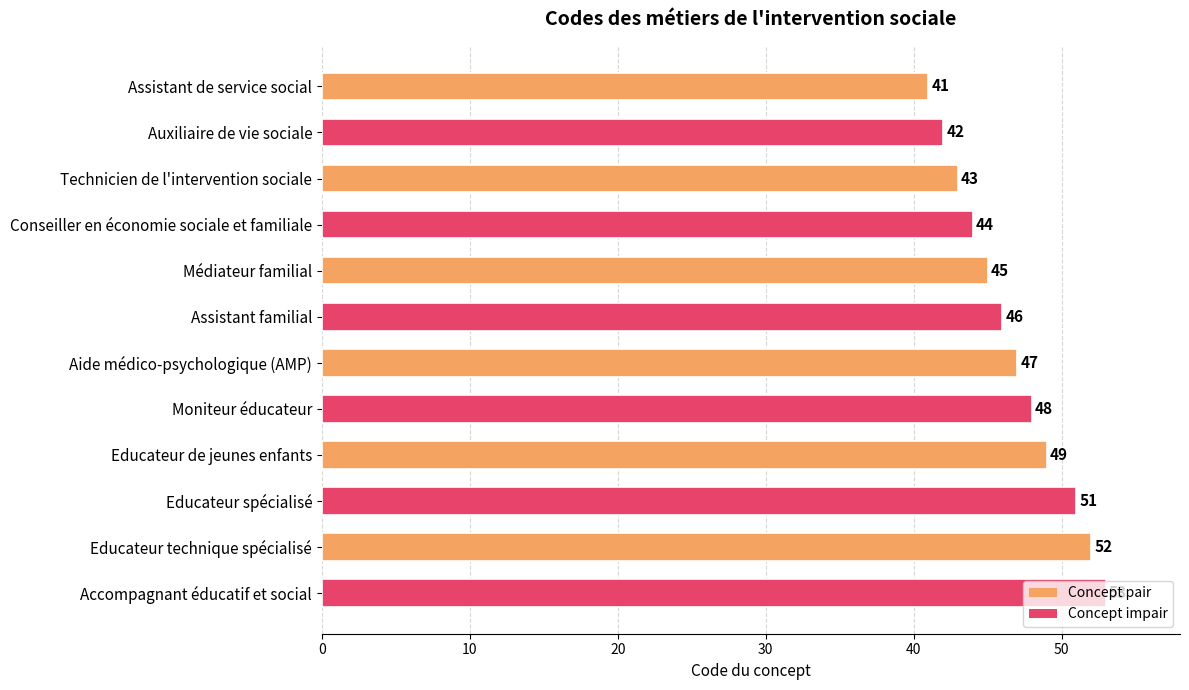

Which label corresponds to the largest value in the chart?

Accompagnant éducatif et social